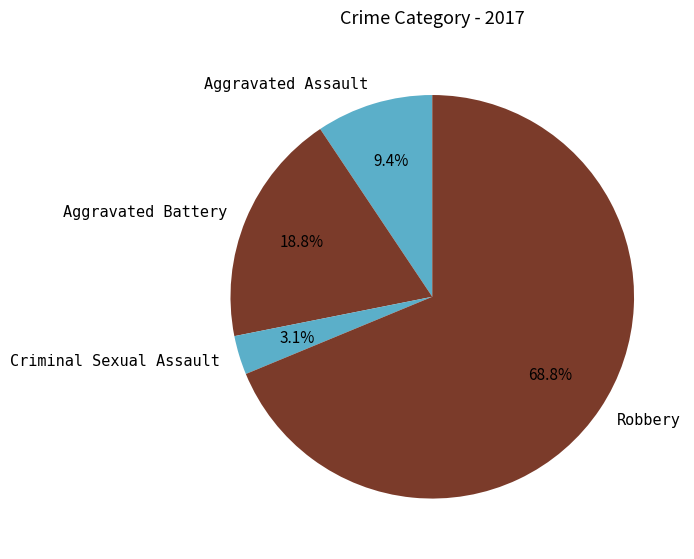

Is the sum of Robbery and Criminal Sexual Assault greater than half?

Yes